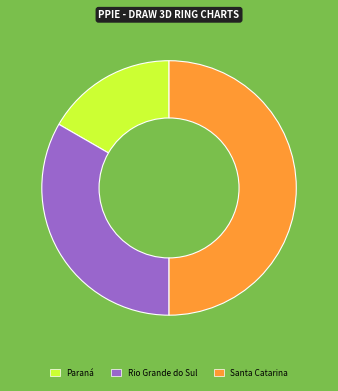

Is Paraná the majority of the pie?

No